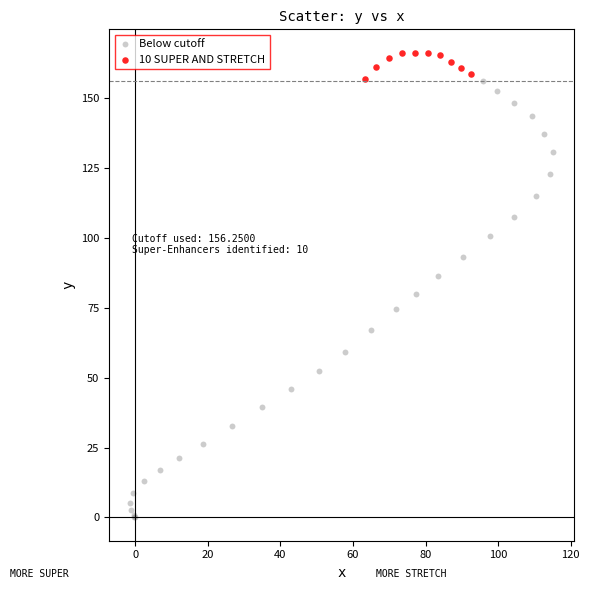

Which series reaches the maximum Y coordinate?

10 SUPER AND STRETCH